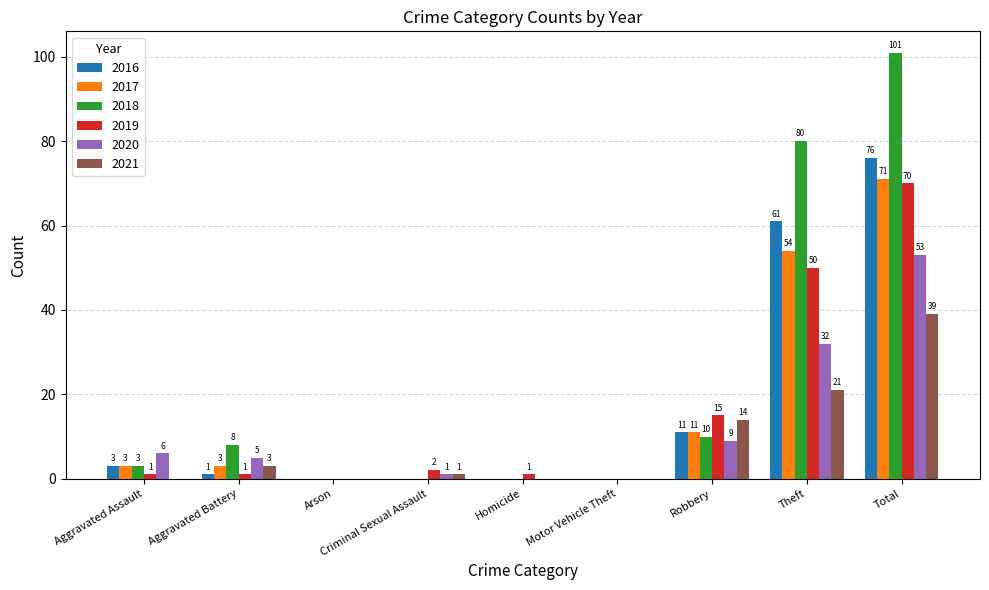

Is it true that 2018 equals 3 at Aggravated Assault?

True